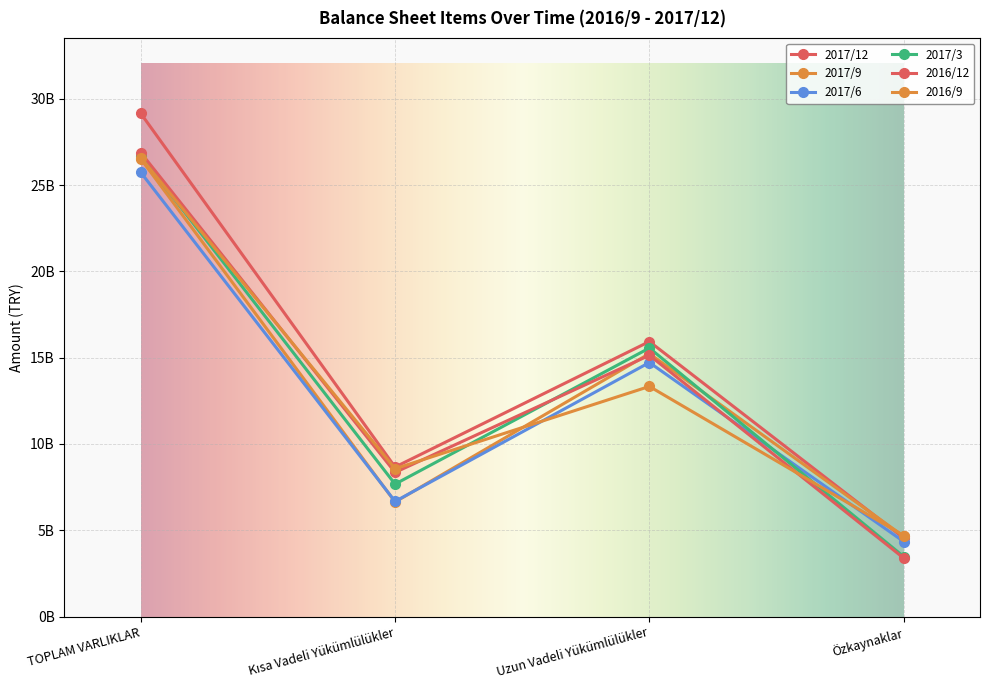

List the labels in order of 2017/9 value, largest first.

TOPLAM VARLIKLAR, Uzun Vadeli Yükümlülükler, Kısa Vadeli Yükümlülükler, Özkaynaklar